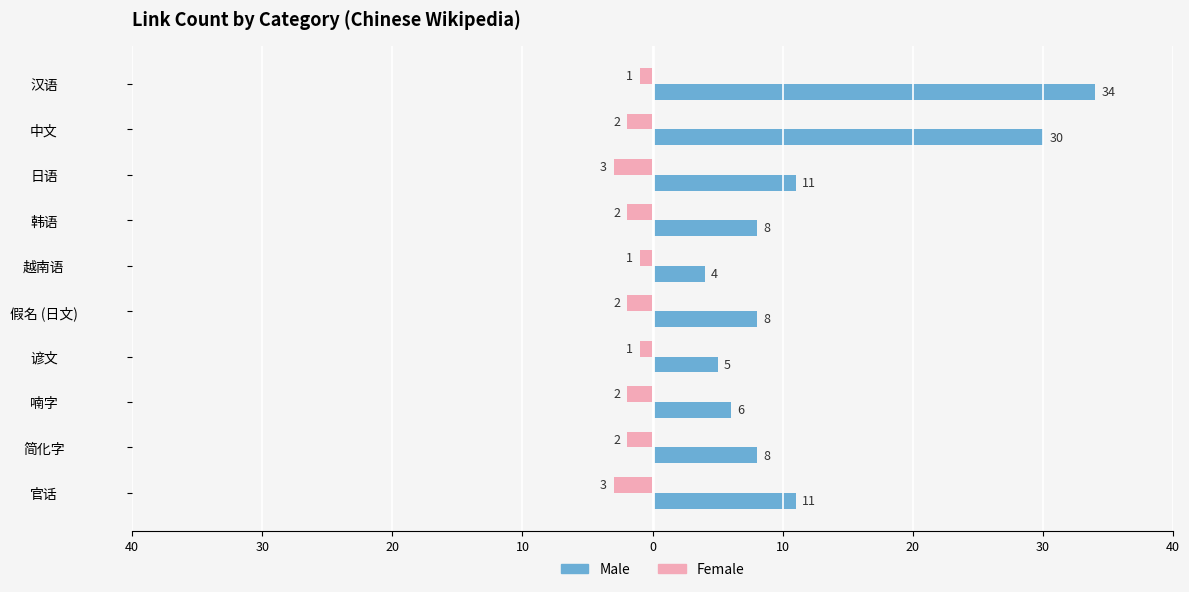

Count the Female values in the range 1 to 2.

8